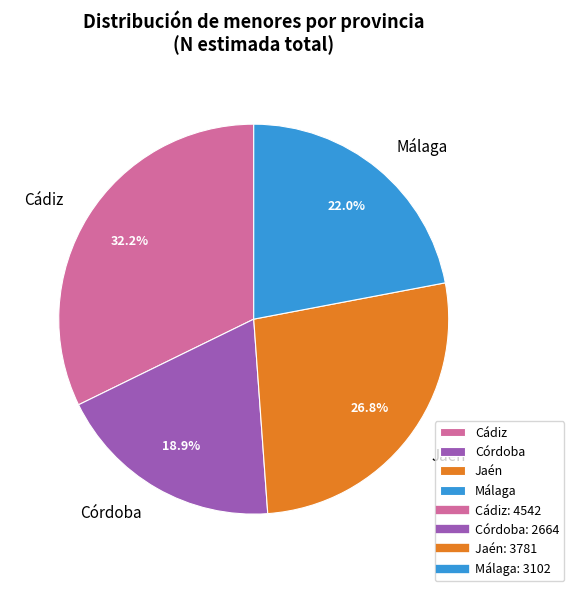

Between Cádiz and Málaga, which is larger?

Cádiz